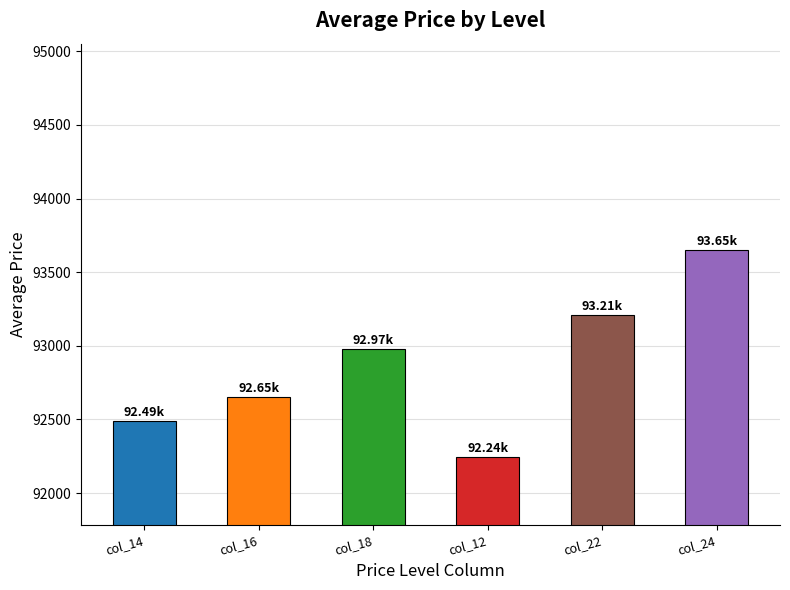

Rank the categories by value from highest to lowest.

col_24, col_22, col_18, col_16, col_14, col_12